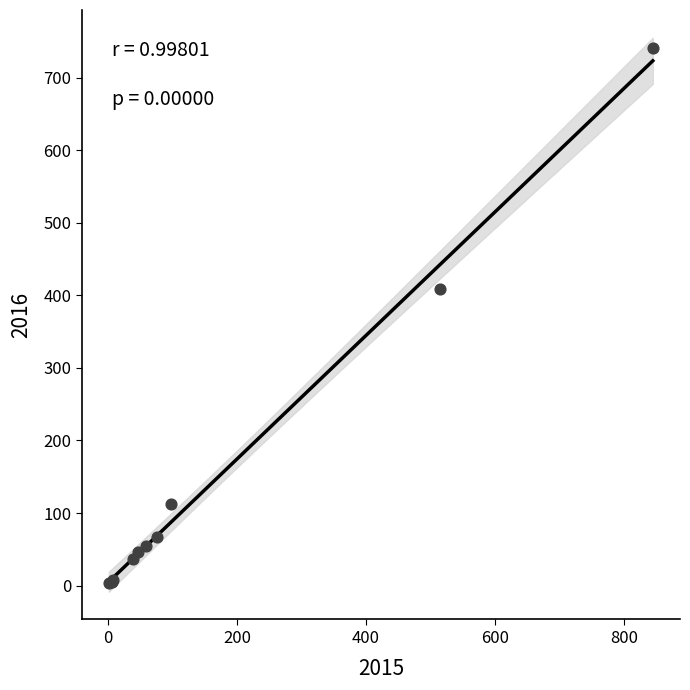

What Y value in the scatter plot is closest to 372?

409